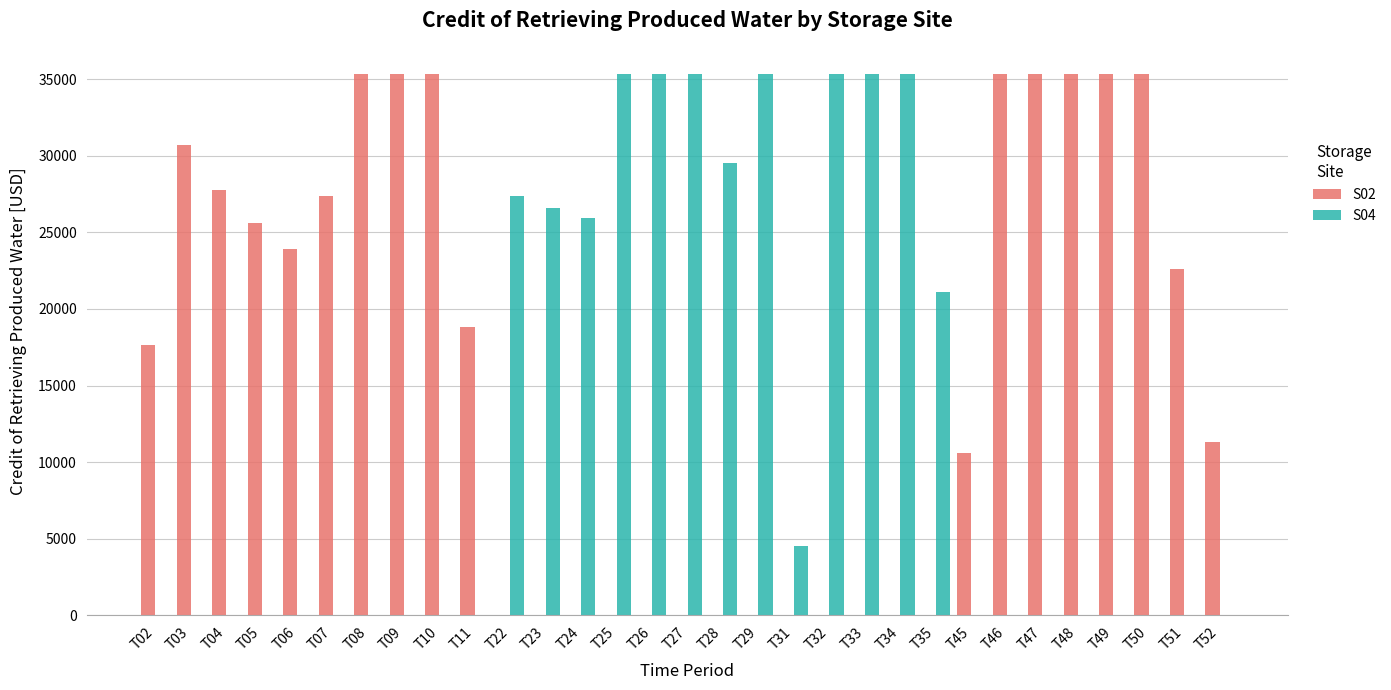

Between T03 and T08, which series saw the biggest shift?

S02